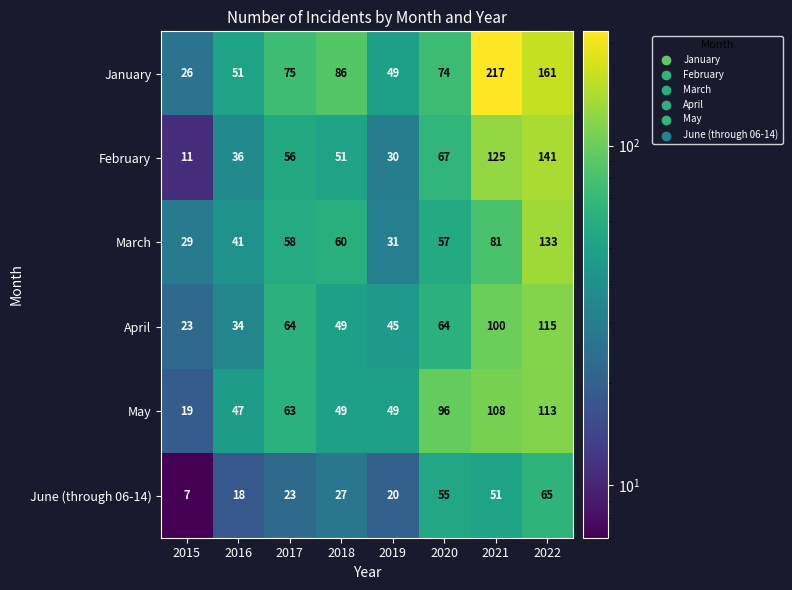

Which series changed the most between 2018 and 2022?

February